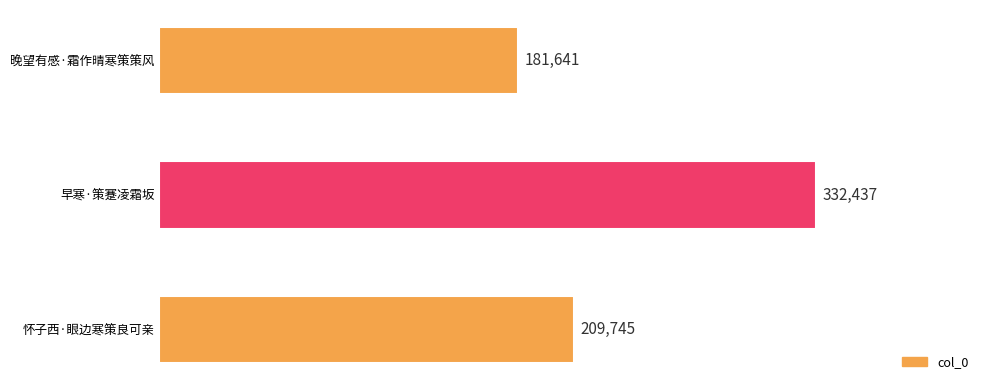

Reading top to bottom, what are all the values shown in this chart?

晚望有感·霜作晴寒策策风=181641	早寒·策蹇凌霜坂=332437	怀子西·眼边寒策良可亲=209745